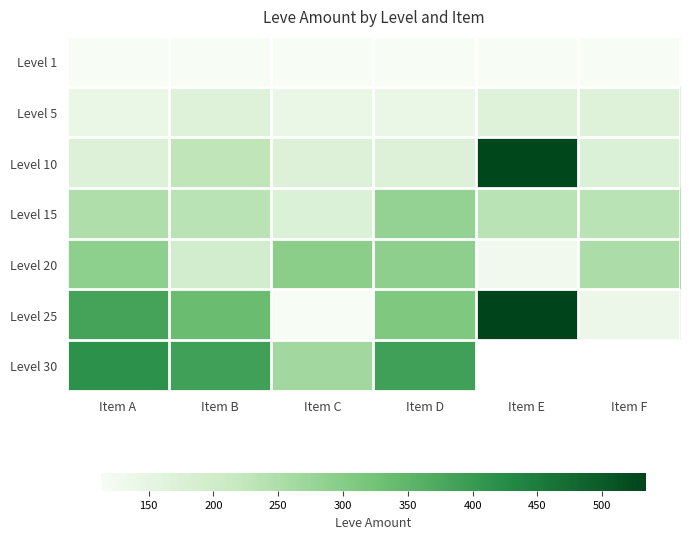

At how many categories does at least one series exceed 346?

4